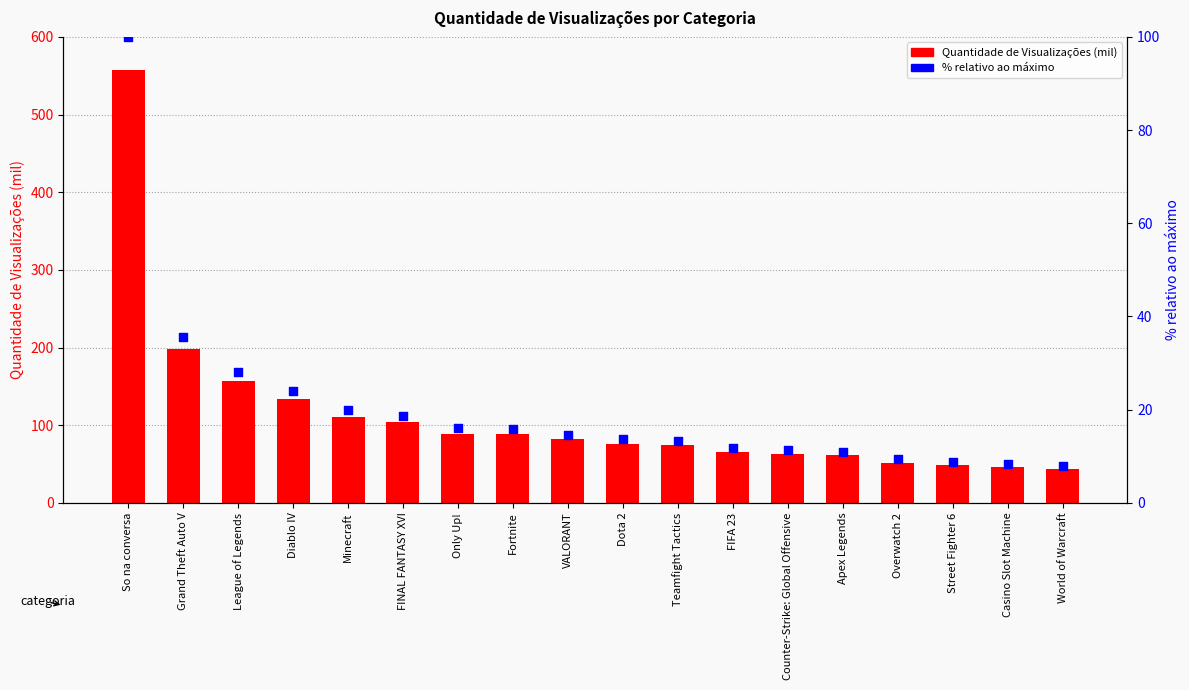

At how many categories does at least one series exceed 62?

13